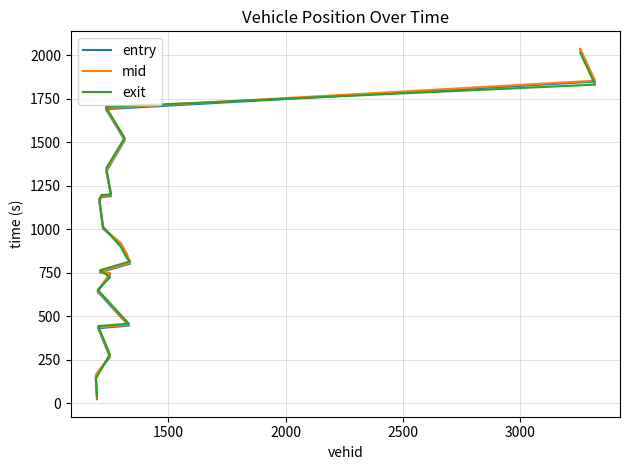

How many data points does each series have?

20